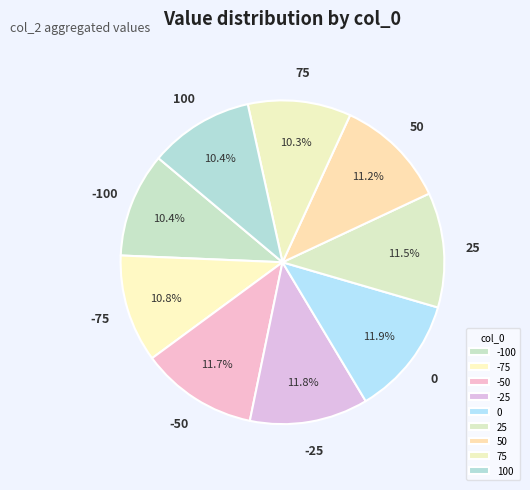

To the nearest percent, what portion does -100 represent?

10%